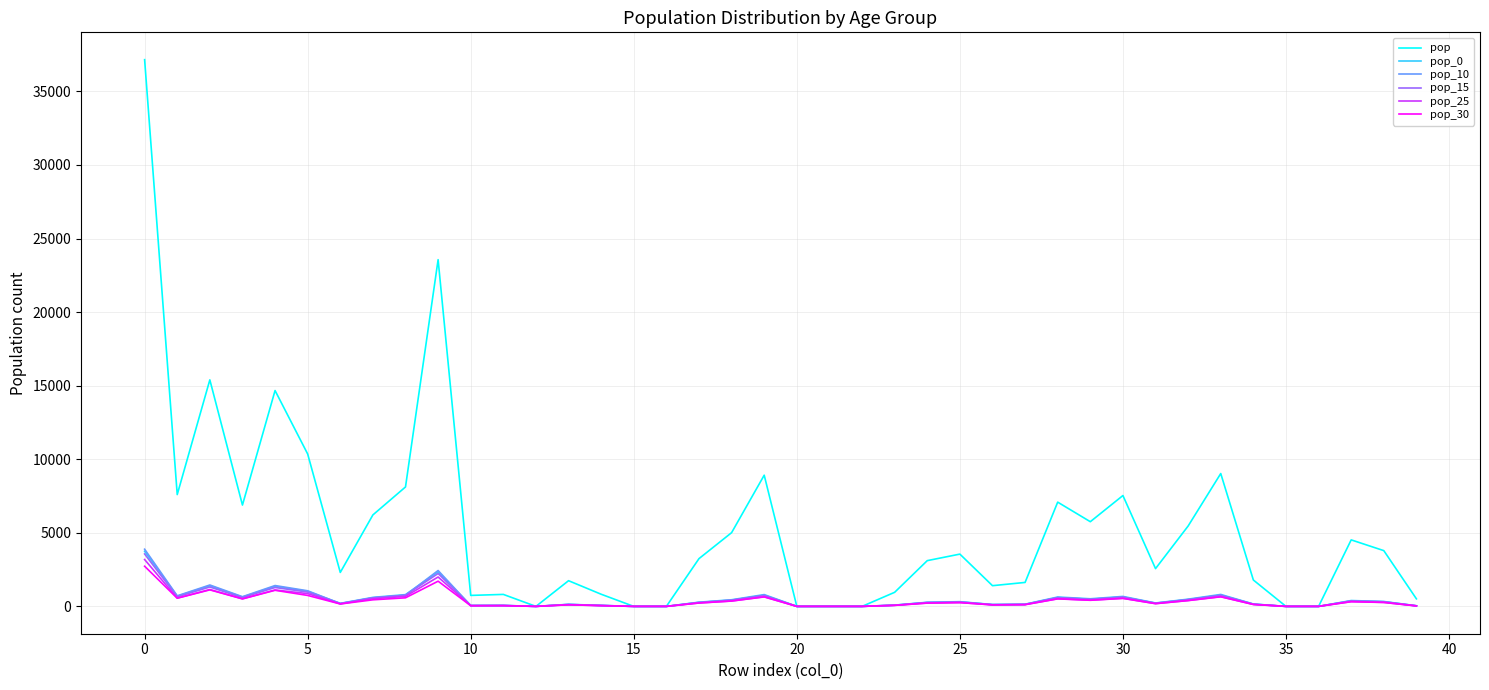

Which series has the largest total across all categories?

pop